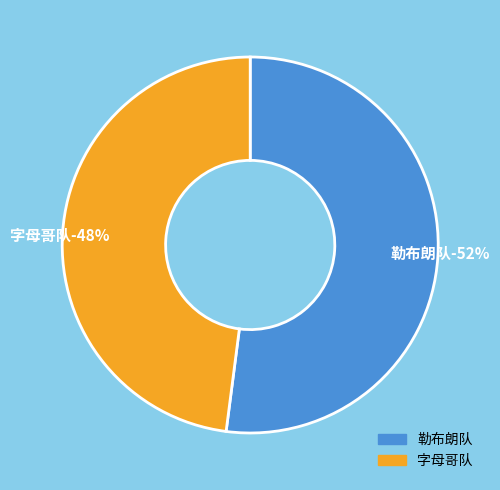

Rank the categories by value from highest to lowest.

勒布朗队, 字母哥队